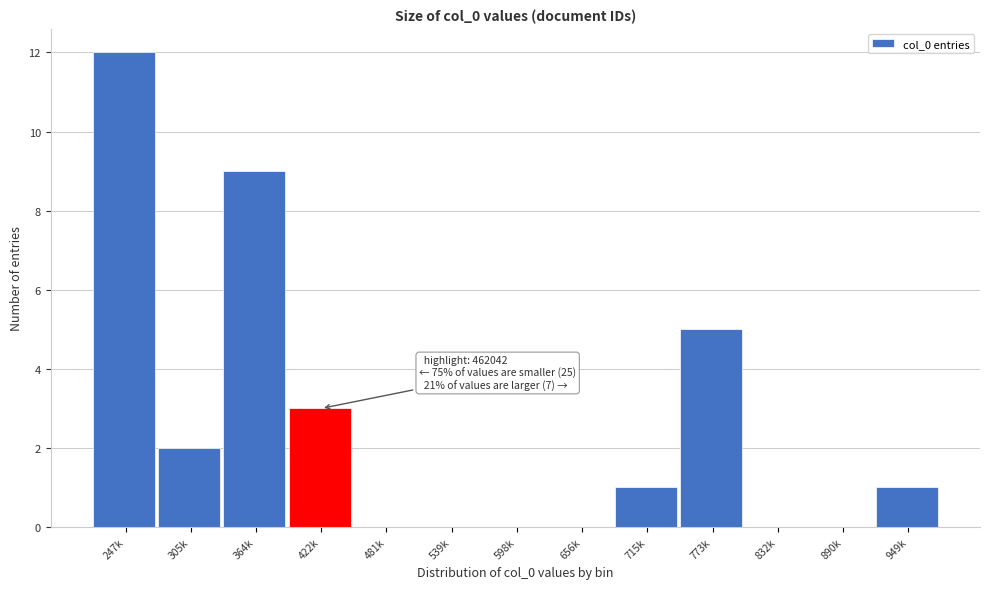

Reading left to right, transcribe all the data shown in this chart.

247k=12	305k=2	364k=9	422k=3	481k=0	539k=0	598k=0	656k=0	715k=1	773k=5	832k=0	890k=0	949k=1